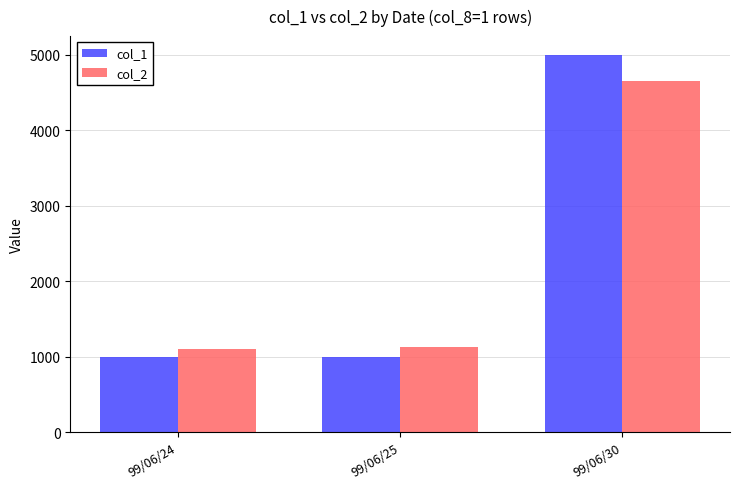

Is the value of col_1 at 99/06/25 greater than the value of col_2 at 99/06/30?

No